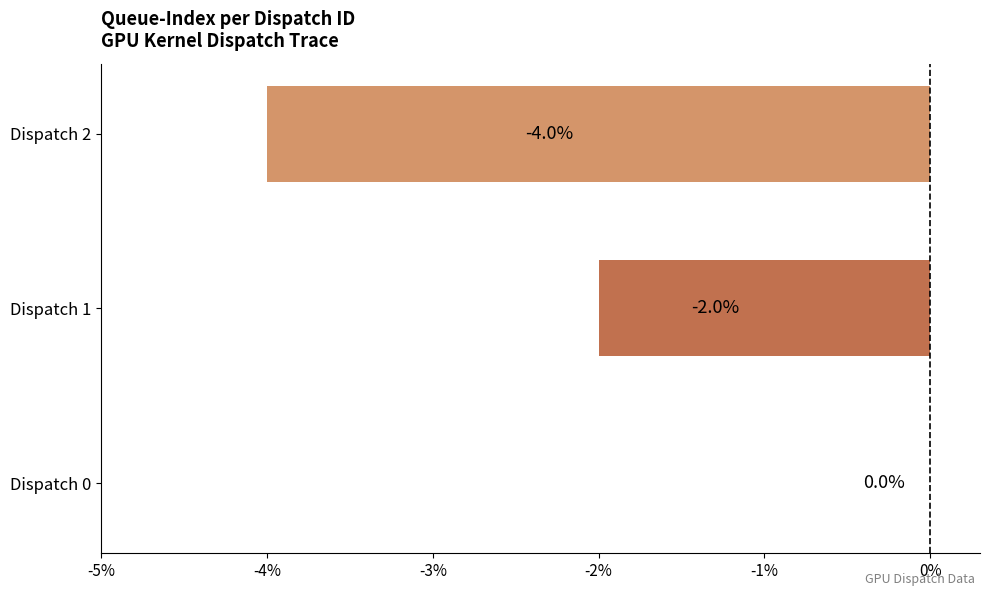

How many values are between -4 and 0?

3